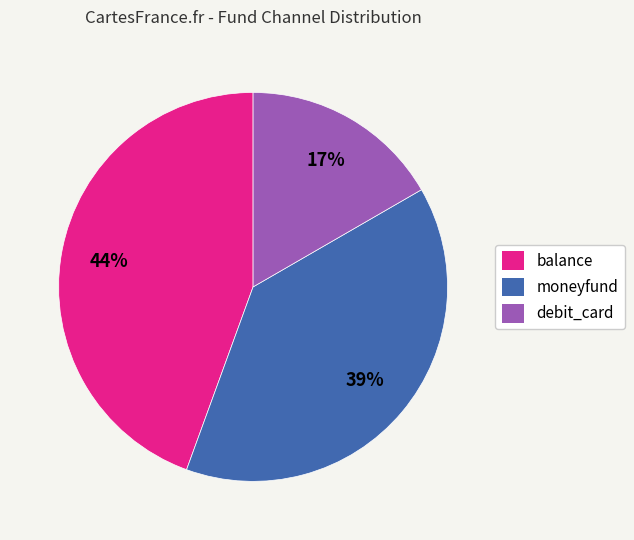

Does balance represent more than half of the total?

No